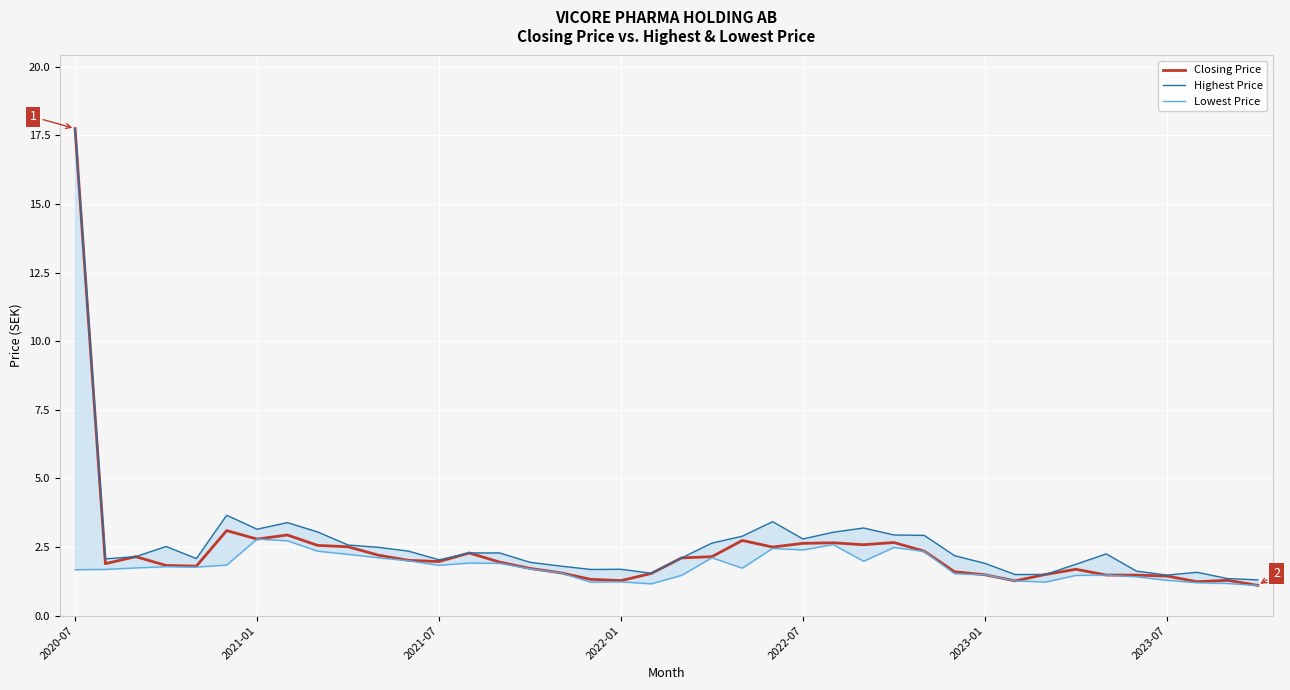

Reading left to right, transcribe all the data shown in this chart.

Closing Price: 17.8	1.9	2.2	1.8	1.8	3.1	2.8	2.9	2.6	2.5	2.2	2.0	2.0	2.3	2.0	1.7	1.6	1.3	1.3	1.5	2.1	2.2	2.7	2.5	2.6	2.7	2.6	2.7	2.3	1.6	1.5	1.3	1.5	1.7	1.5	1.5	1.4	1.2	1.3	1.1
Highest Price: 17.8	2.1	2.2	2.5	2.1	3.7	3.2	3.4	3.0	2.6	2.5	2.3	2.0	2.3	2.3	1.9	1.8	1.7	1.7	1.5	2.1	2.6	2.9	3.4	2.8	3.0	3.2	2.9	2.9	2.2	1.9	1.5	1.5	1.9	2.2	1.6	1.5	1.6	1.4	1.3
Lowest Price: 1.7	1.7	1.7	1.8	1.8	1.8	2.8	2.7	2.3	2.2	2.1	2.0	1.8	1.9	1.9	1.7	1.6	1.2	1.2	1.2	1.5	2.1	1.7	2.5	2.4	2.6	2.0	2.5	2.3	1.5	1.5	1.3	1.2	1.5	1.5	1.4	1.3	1.2	1.2	1.1